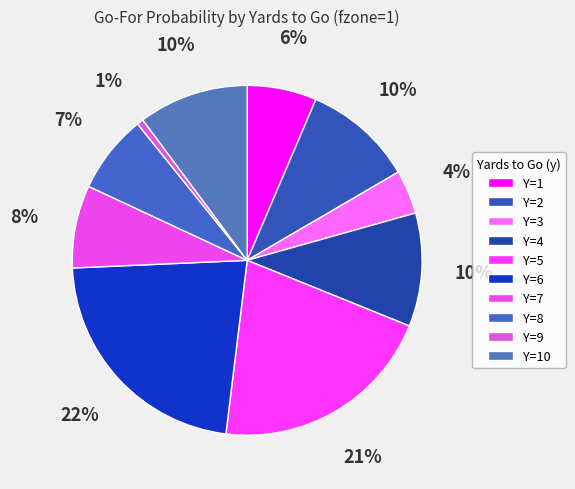

To the nearest percent, what is the average slice percentage?

10%